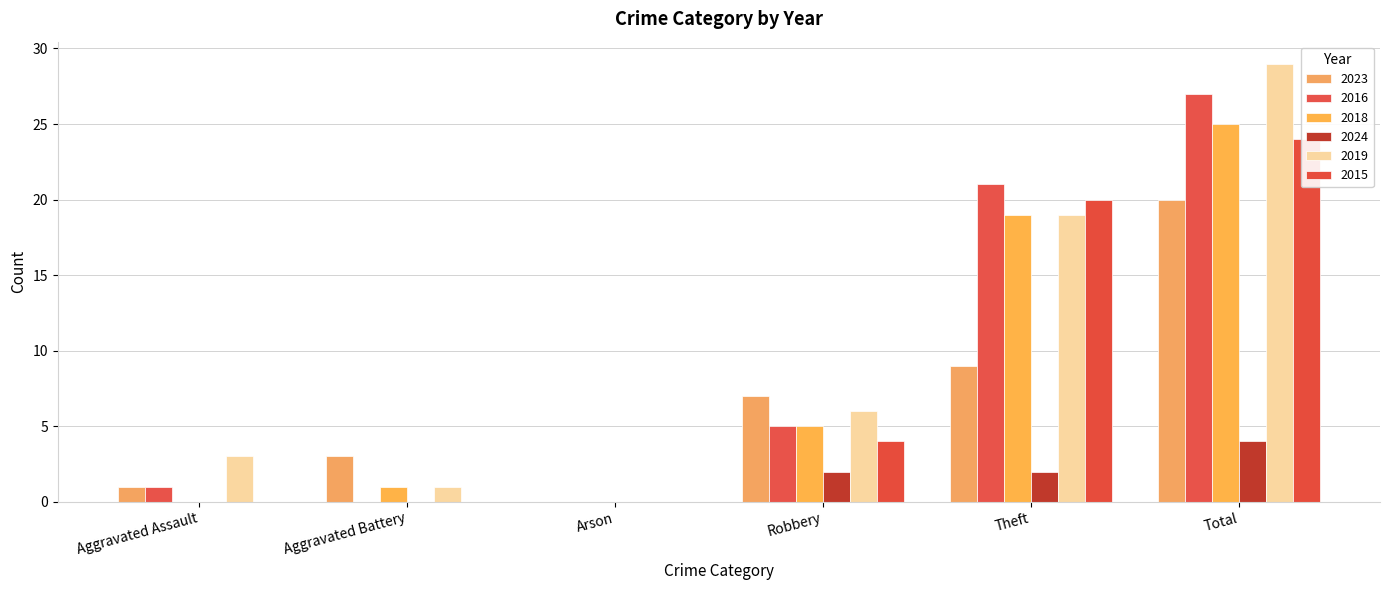

List the labels in order of 2018 value, largest first.

Total, Theft, Robbery, Aggravated Battery, Aggravated Assault, Arson